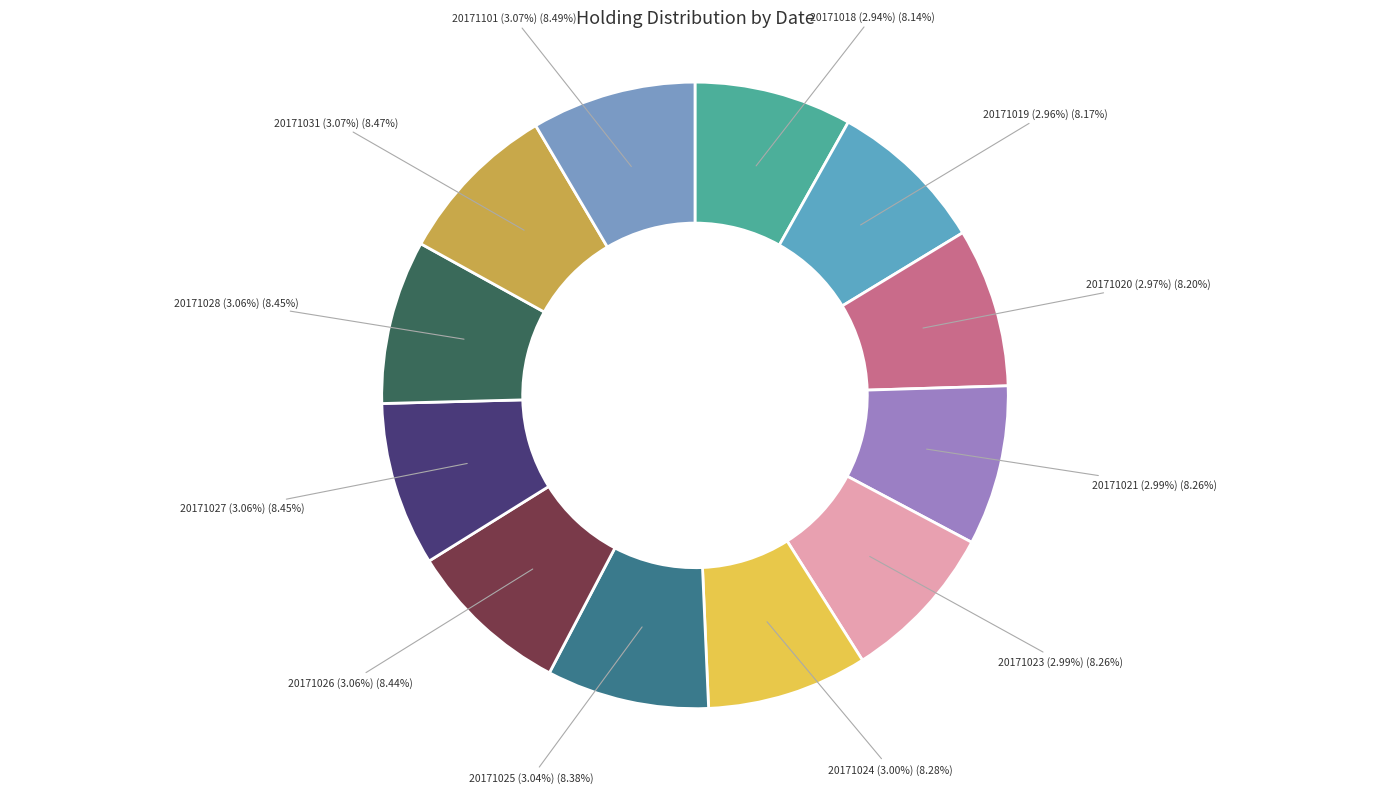

How many slices are in this pie chart?

12